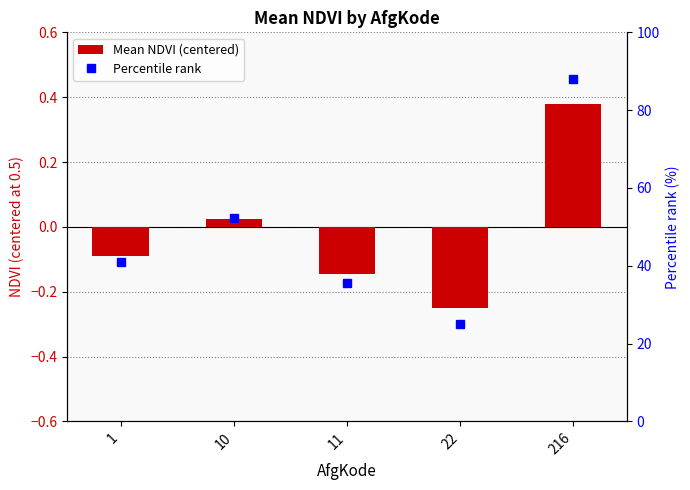

Between 10 and 11, which series saw the biggest shift?

Percentile rank